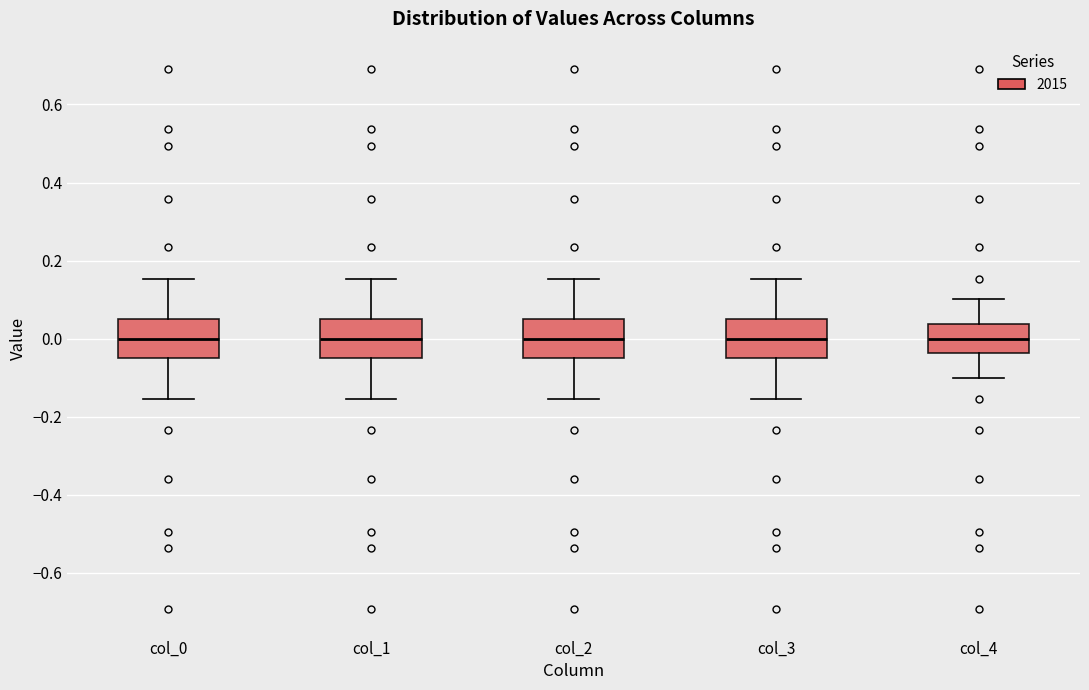

Reading left to right, transcribe this box plot: for each box, give where its median line is, the range the box spans, and where its two whiskers end, as read against the y-axis. The values are not printed on the chart, so give them approximately, as read against the axis.

col_0: median 0.00, box -0.06 to 0.06, whiskers -0.16 to 0.16
col_1: median 0.00, box -0.06 to 0.06, whiskers -0.16 to 0.16
col_2: median 0.00, box -0.06 to 0.06, whiskers -0.16 to 0.16
col_3: median 0.00, box -0.06 to 0.06, whiskers -0.16 to 0.16
col_4: median 0.00, box -0.04 to 0.04, whiskers -0.10 to 0.10